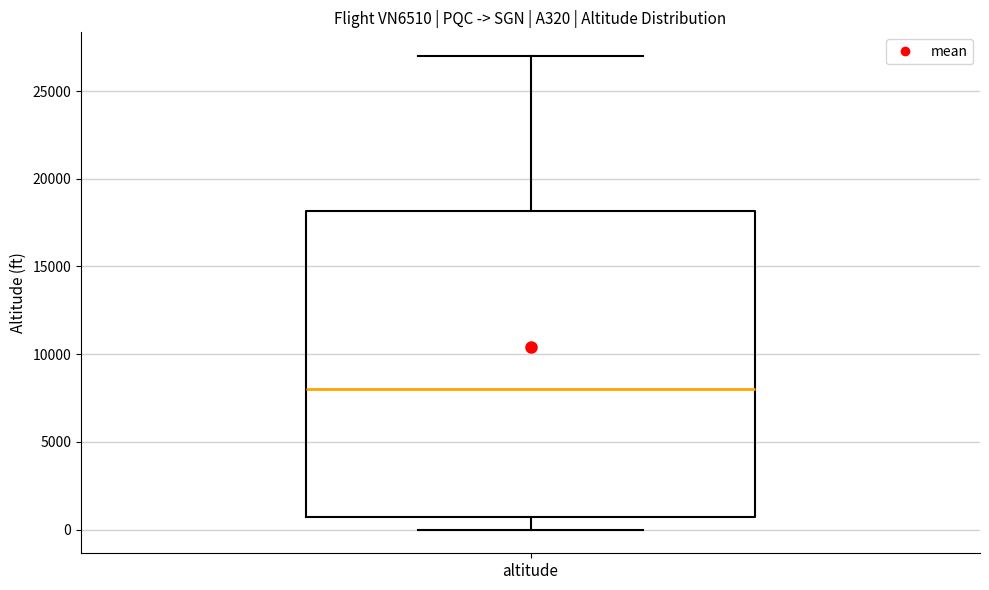

Transcribe this box plot: give where the median line is, the range the box spans, and where the two whiskers end, as read against the y-axis. The values are not printed on the chart, so give them approximately, as read against the axis.

median 8000, box 500 to 18000, whiskers 0 to 27000